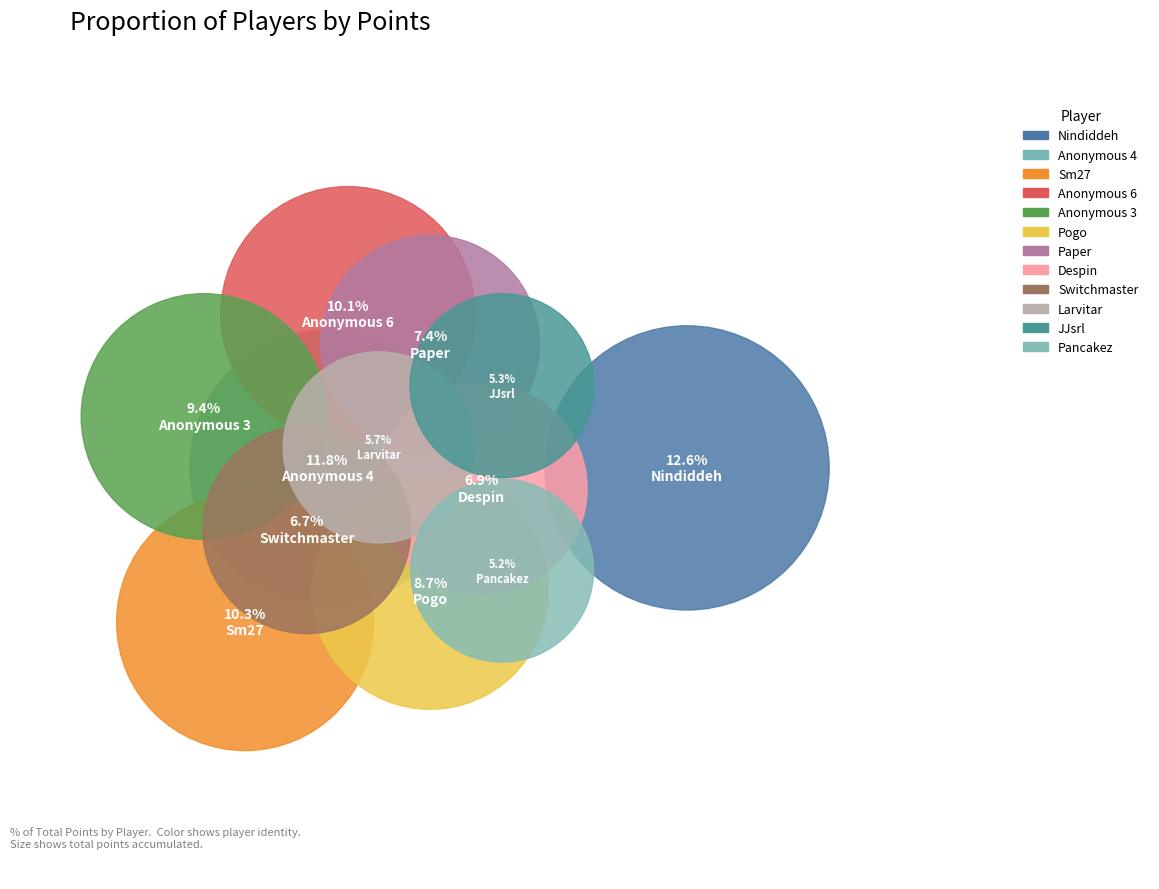

Approximately how many times larger is the value at Sm27 compared to Paper?

1.4